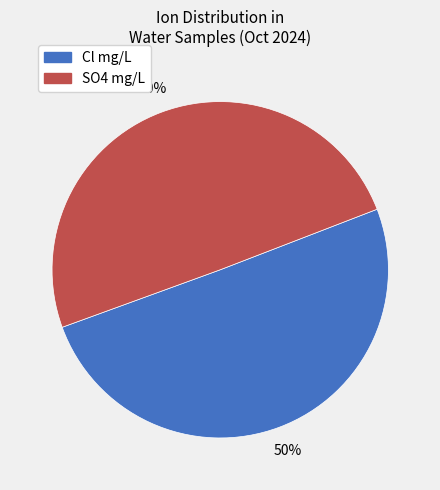

To the nearest percent, what percentage of the pie is SO4 mg/L?

50%